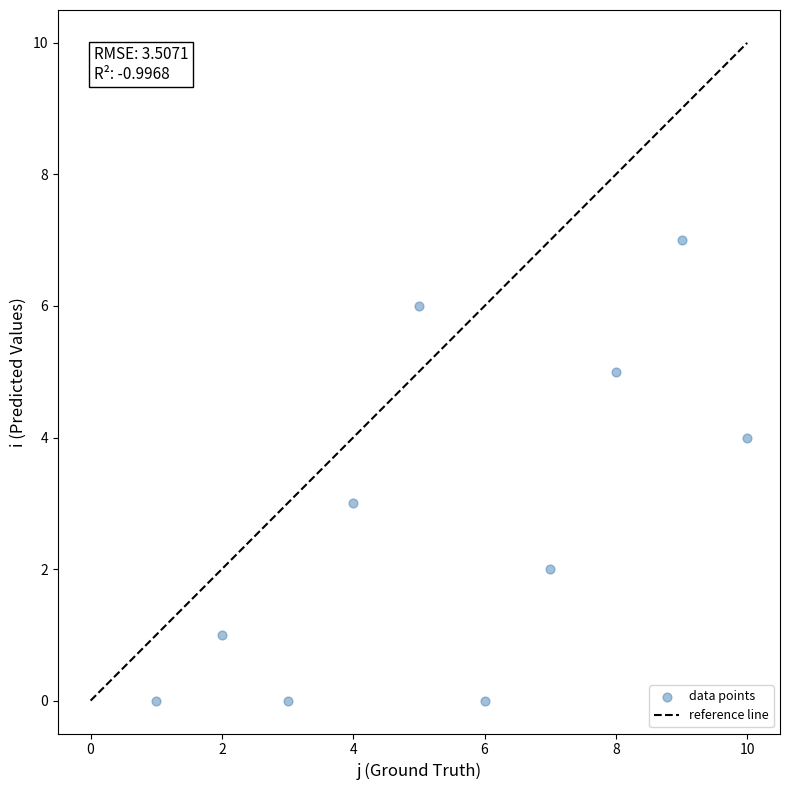

What is the average Y value?

3